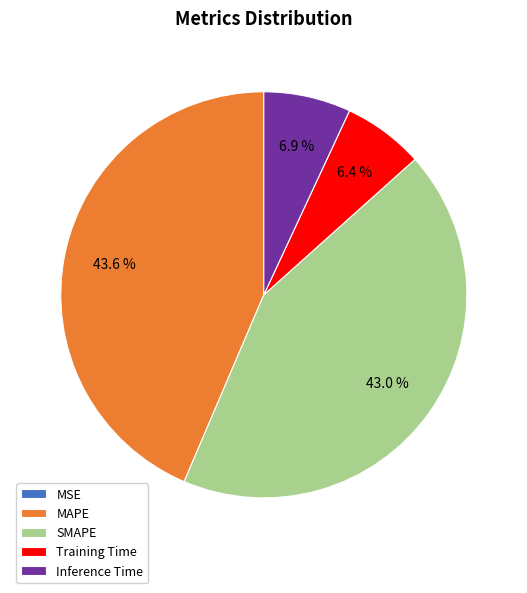

Does Training Time account for over 50% of the chart?

No